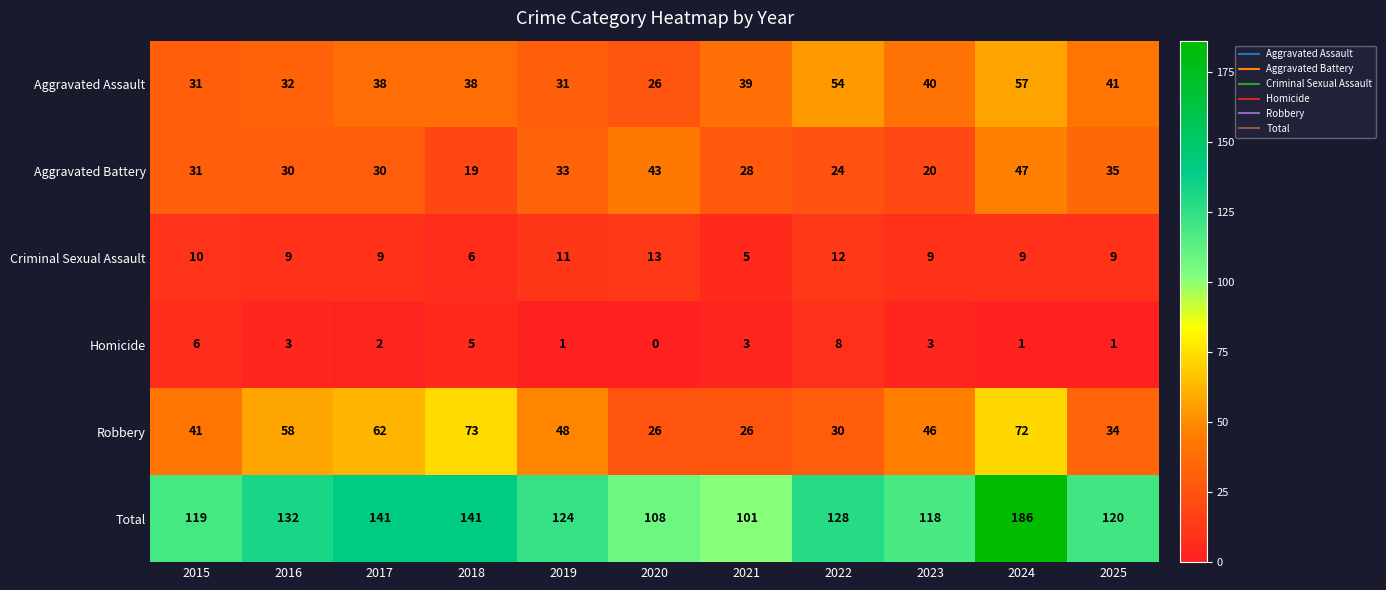

What is the average value of the Criminal Sexual Assault series?

9